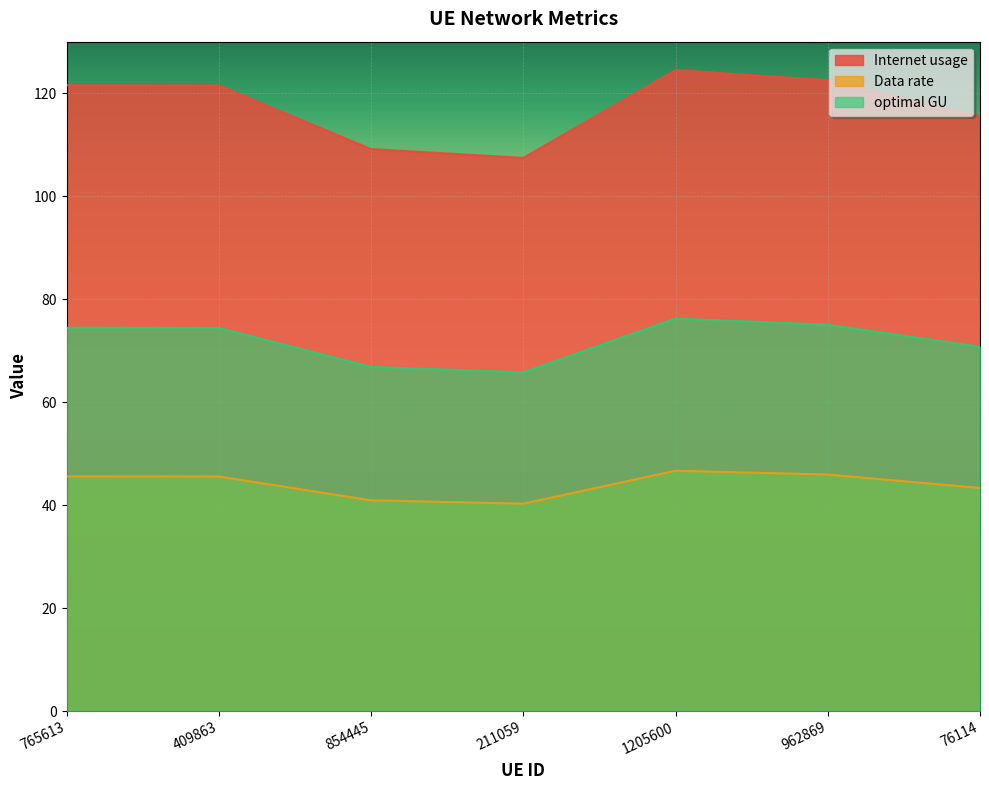

What is the sum of all Internet usage values?

822.2